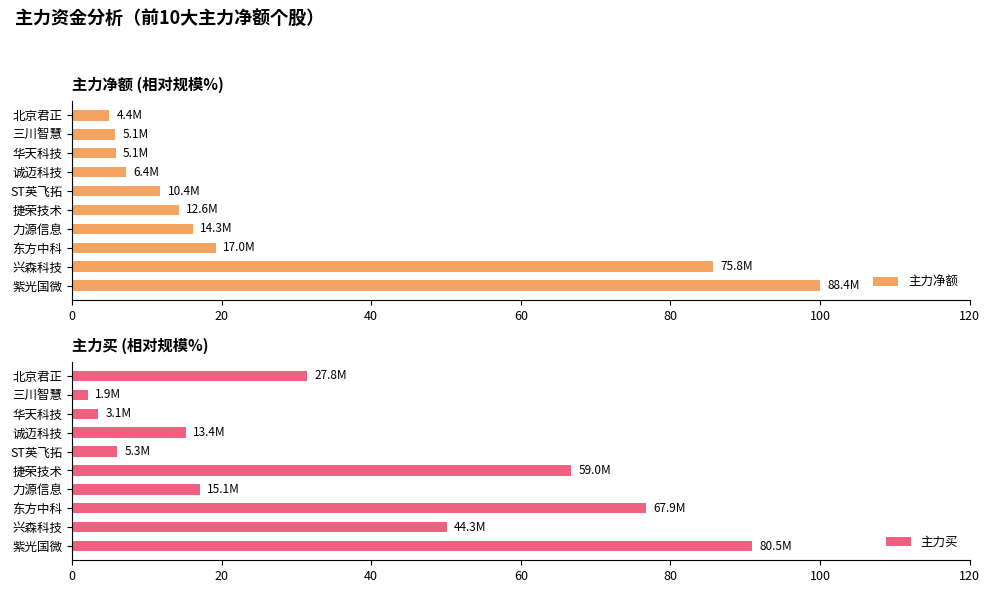

Which series has the largest range (max minus min)?

主力净额